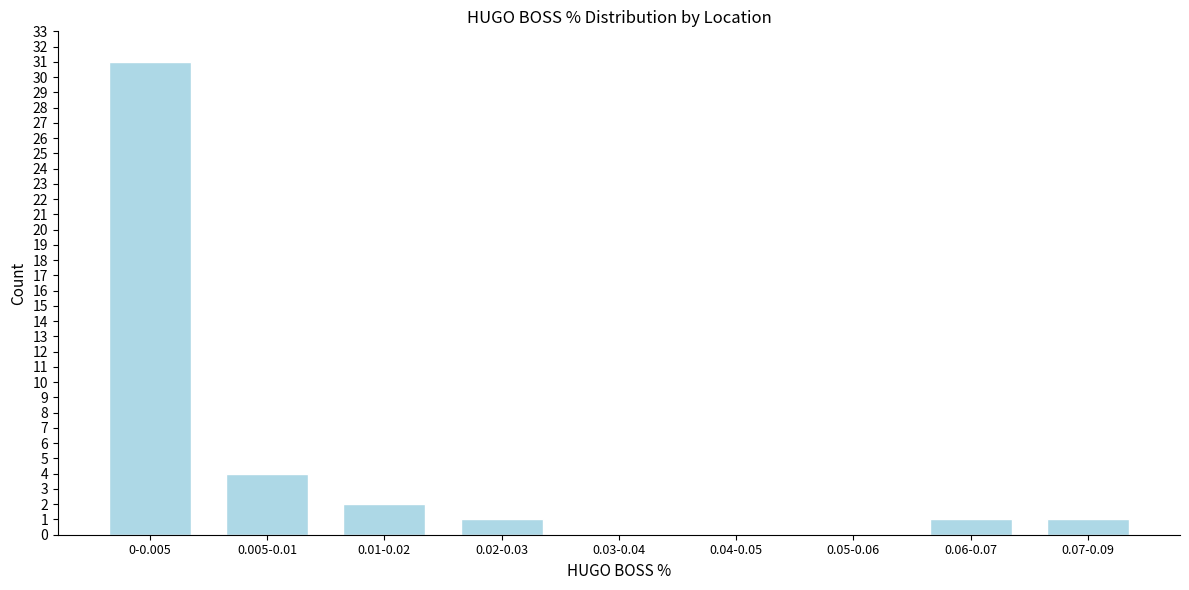

Reading left to right, transcribe all the data shown in this chart.

0-0.005=31	0.005-0.01=4	0.01-0.02=2	0.02-0.03=1	0.03-0.04=0	0.04-0.05=0	0.05-0.06=0	0.06-0.07=1	0.07-0.09=1